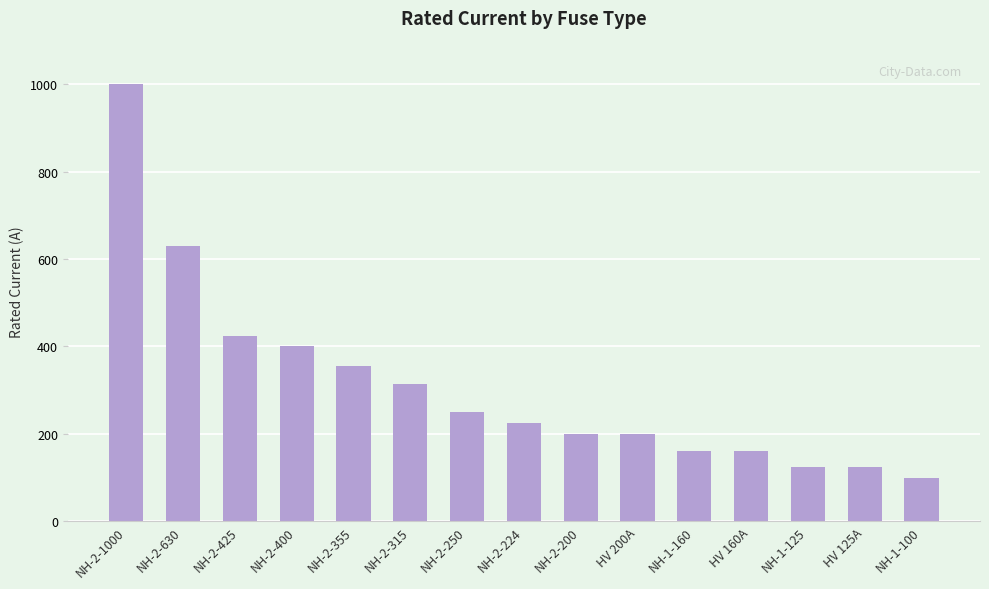

What position from the left is NH-2-250?

7